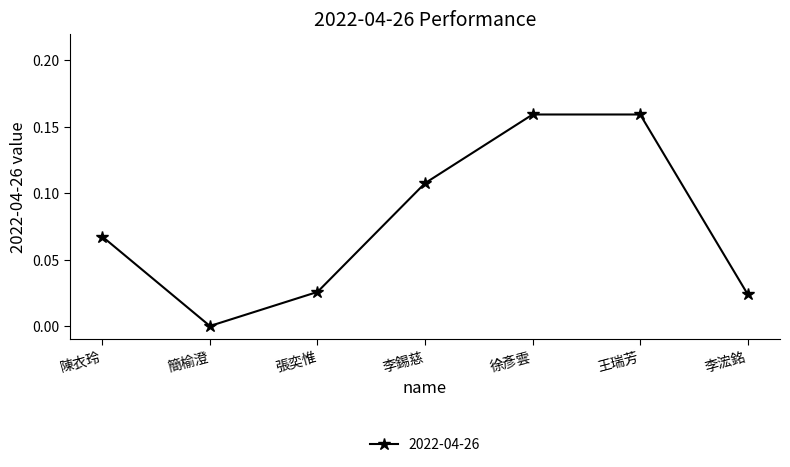

Between 陳衣玲 and 張奕惟, which is larger?

陳衣玲